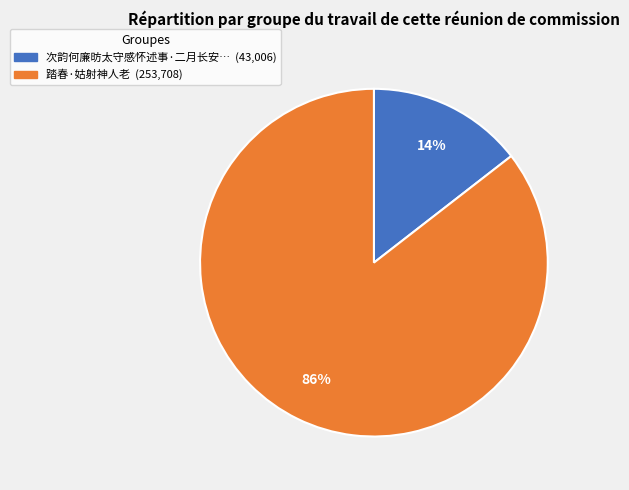

How many slices are in this pie chart?

2